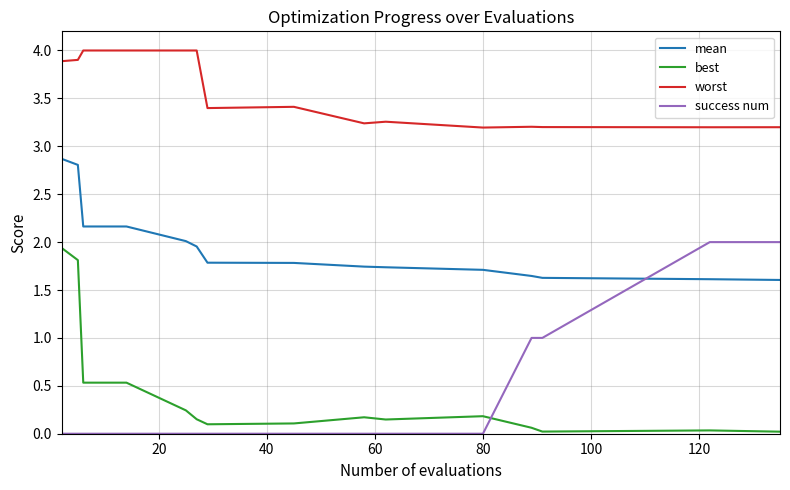

After their last crossing, which series has the higher values: best or success num?

success num